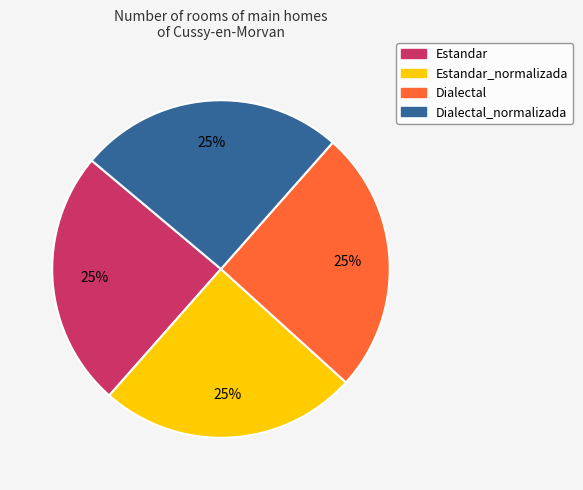

Is there a majority slice in this chart?

No